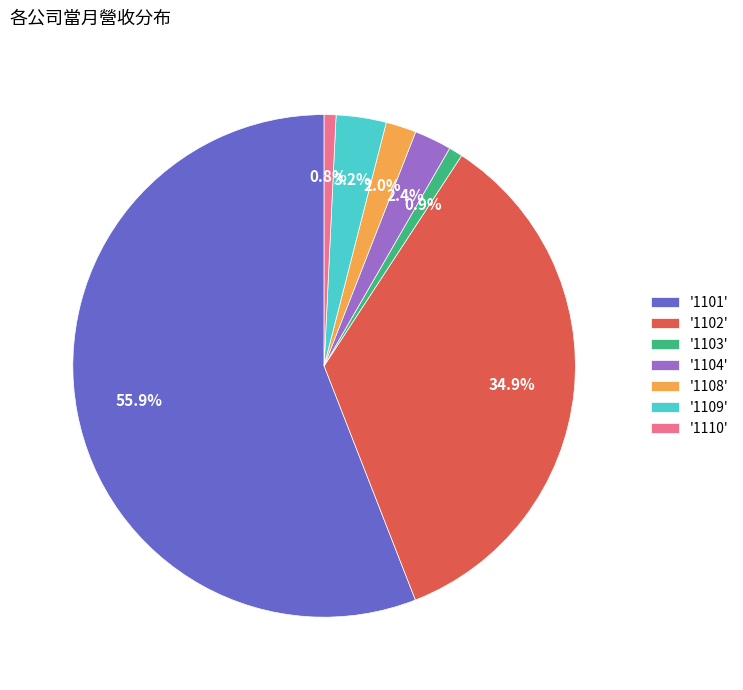

Combined, do '1110' and '1108' account for over 50%?

No